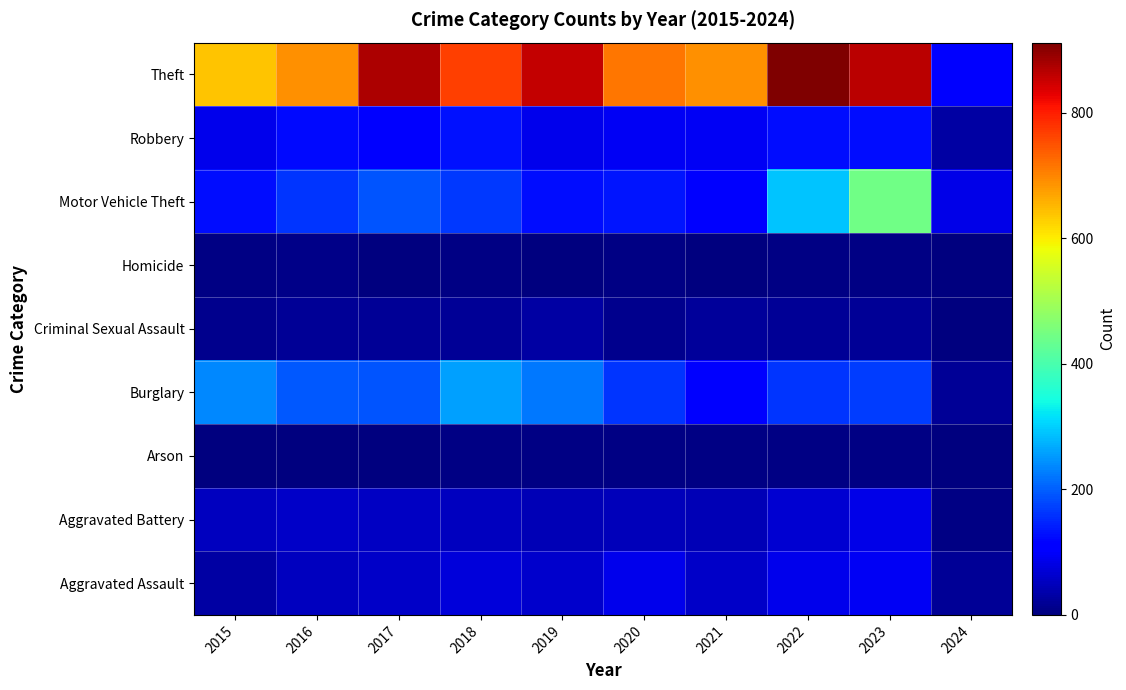

Rank the series at 2018 from highest to lowest value.

Theft, Burglary, Motor Vehicle Theft, Robbery, Aggravated Assault, Aggravated Battery, Criminal Sexual Assault, Arson, Homicide